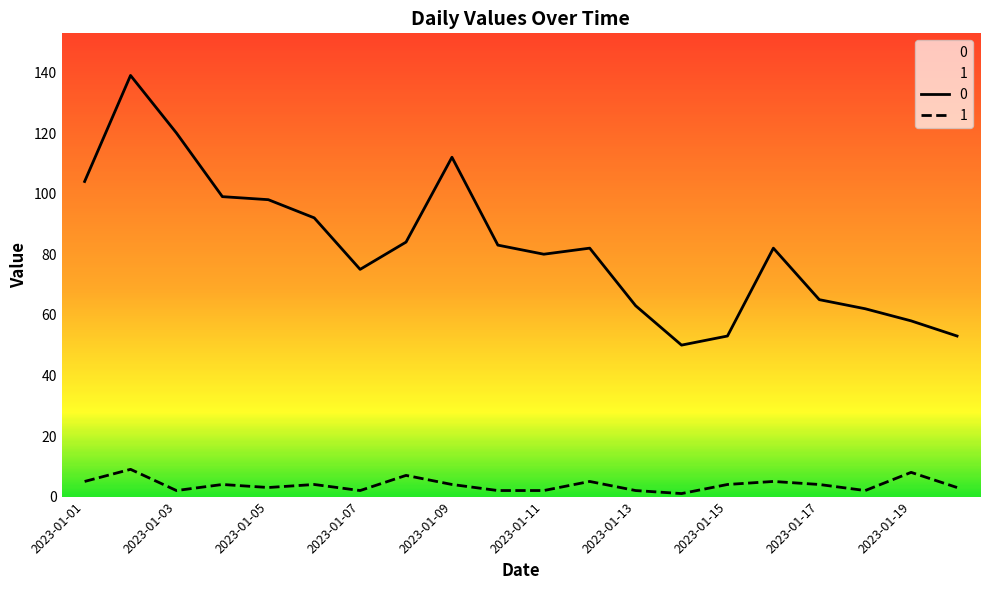

At which label does 1 first exceed 4?

2023-01-01